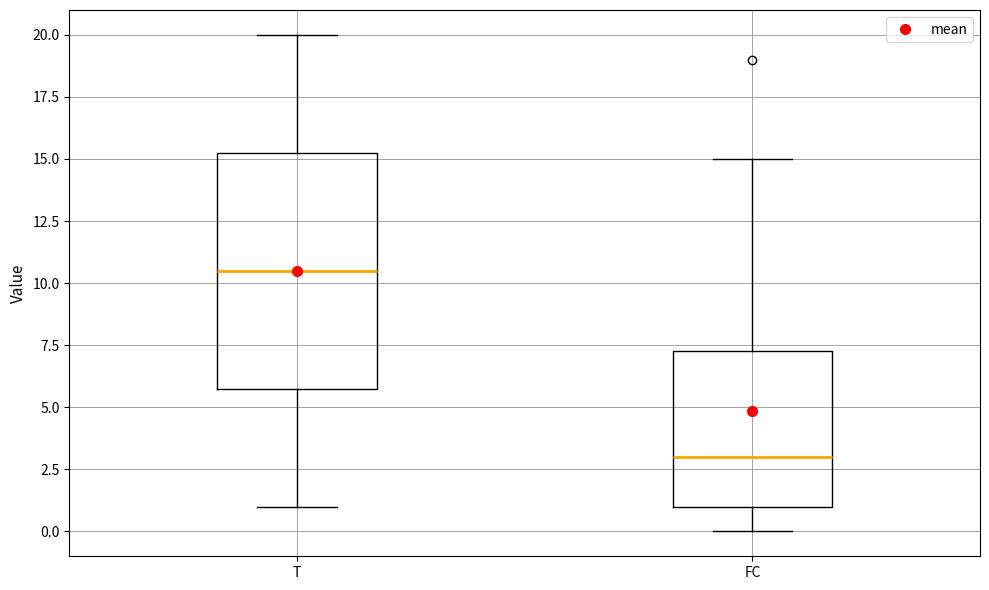

Reading left to right, read every box against the y-axis: the position of its median line, the range the box covers, and the ends of its whiskers. The values are not printed on the chart, so give them approximately, as read against the axis.

T: median 10.5, box 6.0 to 15.5, whiskers 1.0 to 20.0
FC: median 3.0, box 1.0 to 7.5, whiskers 0.0 to 15.0